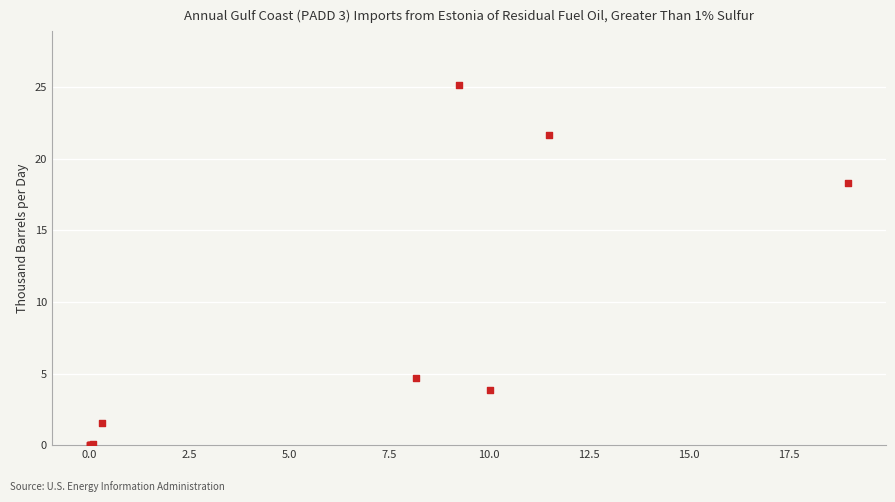

What Y value in the scatter plot is closest to 12?

18.3